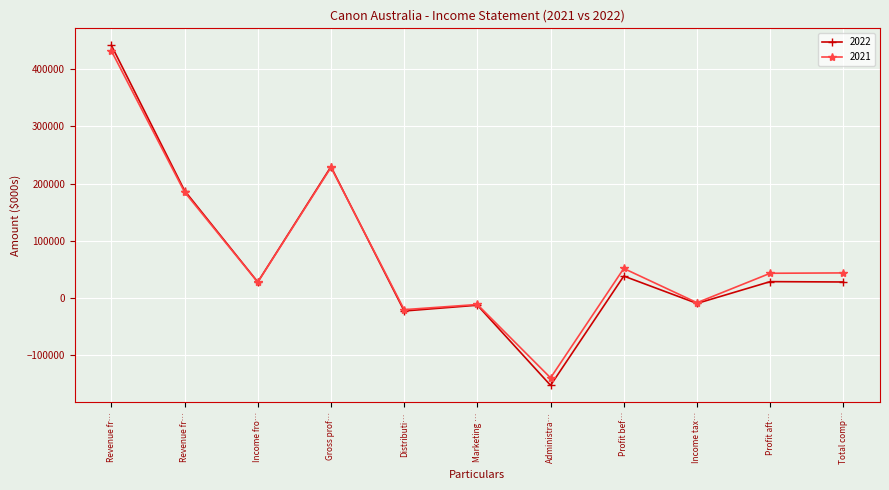

True or false: 2021 and 2022 cross at least once.

True